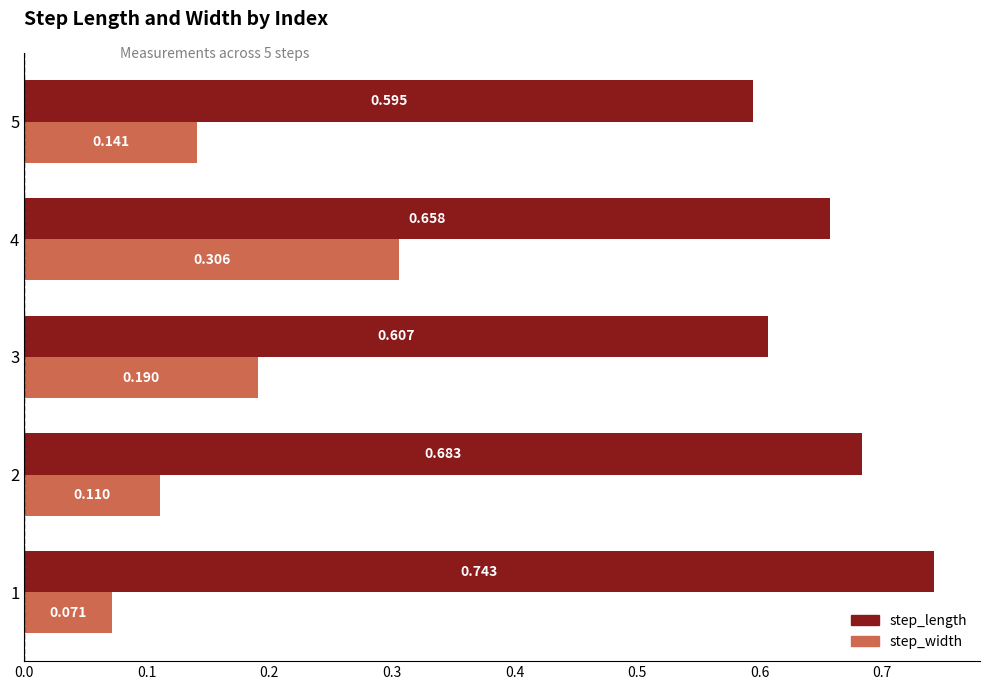

Which series has the largest range (max minus min)?

step_width